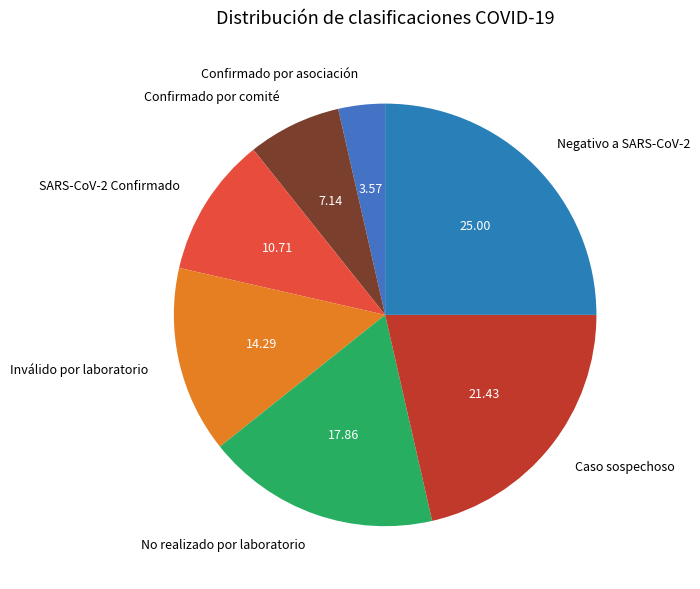

Rank the categories by value from lowest to highest.

Confirmado por asociación, Confirmado por comité, SARS-CoV-2 Confirmado, Inválido por laboratorio, No realizado por laboratorio, Caso sospechoso, Negativo a SARS-CoV-2